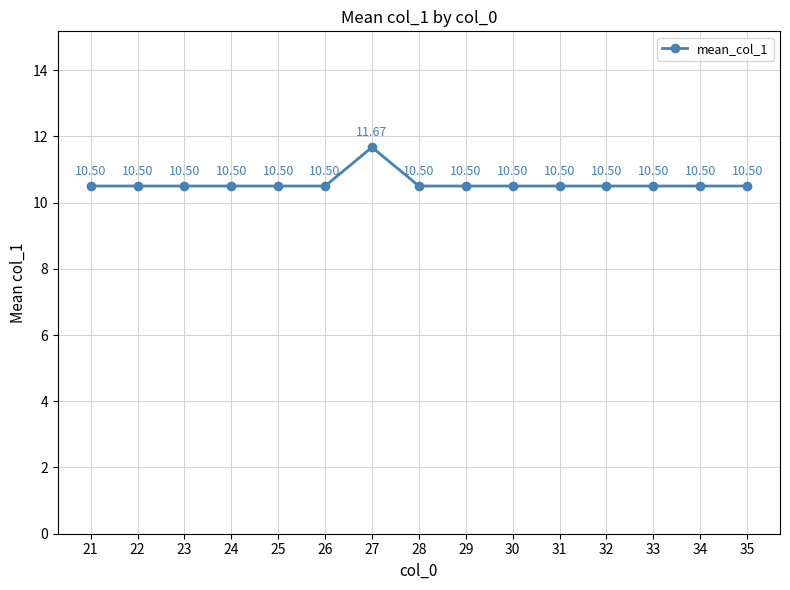

True or false: there are more than 1 points higher than both neighbors.

False